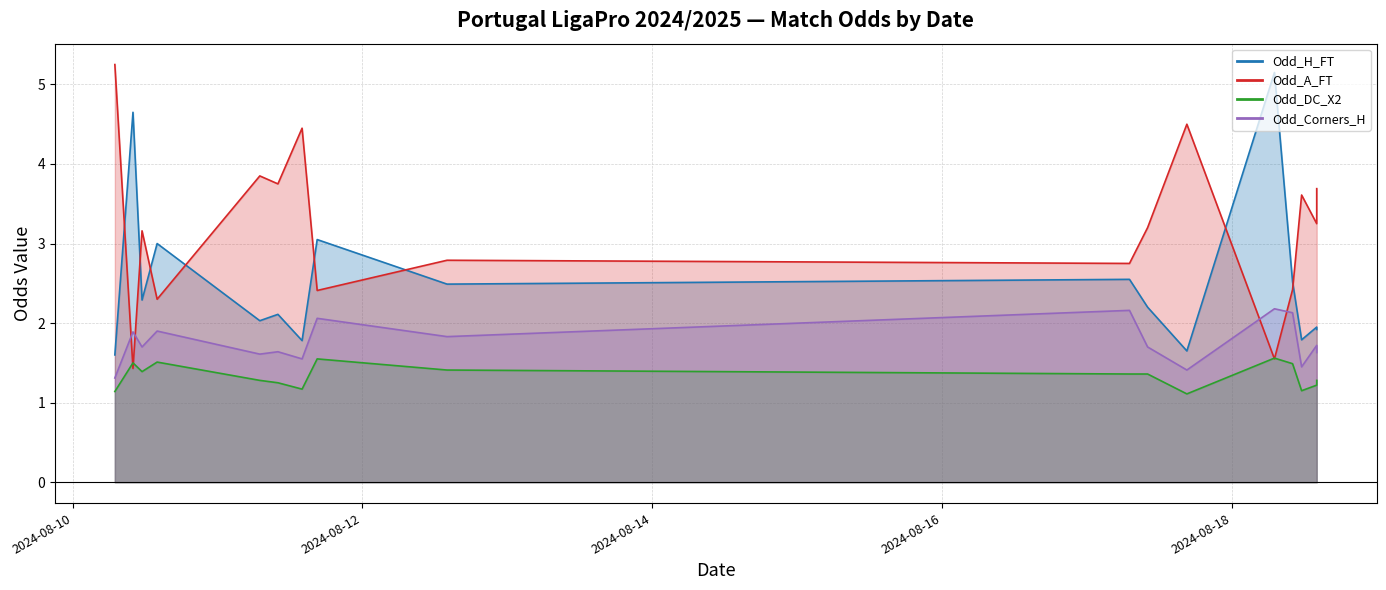

At which category does Odd_A_FT reach its first local peak?

2024-08-10 11:30:00